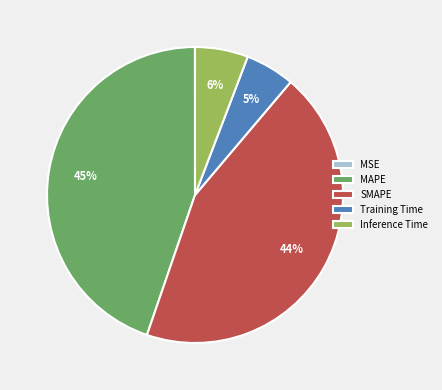

To the nearest percent, what is the average slice percentage?

20%